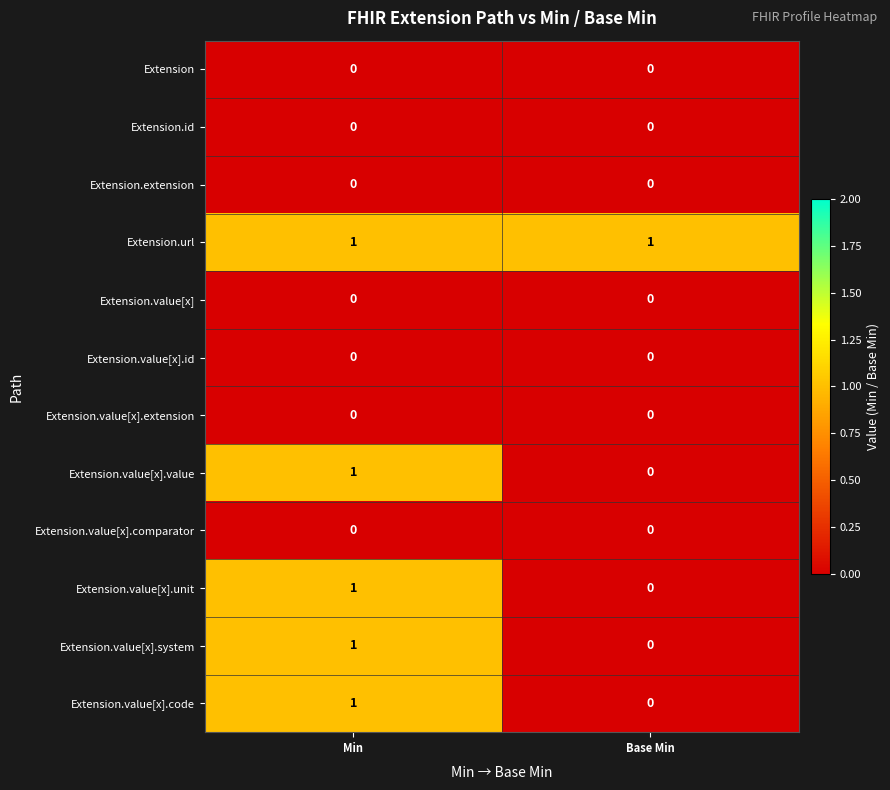

Which series has the largest total across all categories?

Extension.url